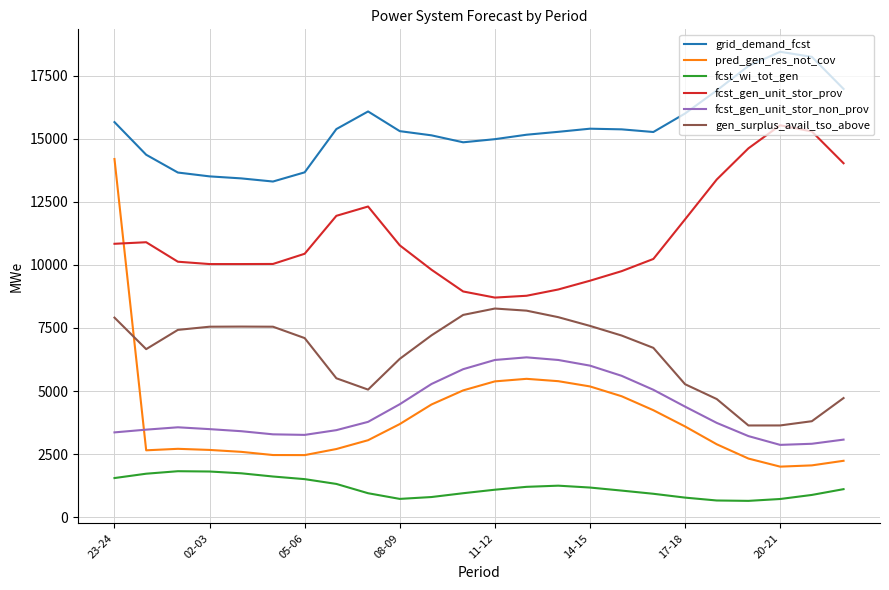

What is the difference between the maximum and minimum values in the fcst_wi_tot_gen series?

1175